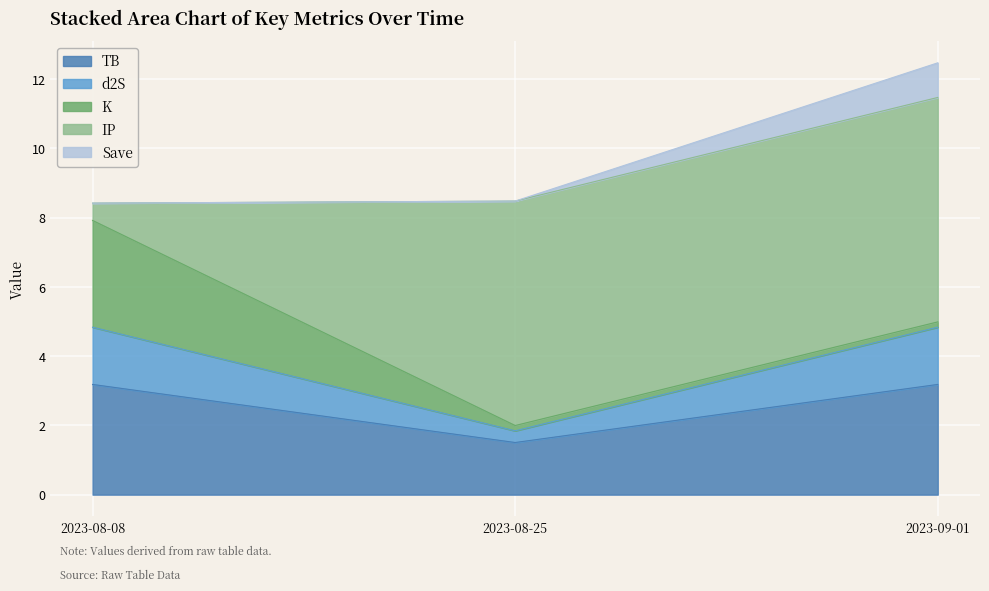

What is the total value across all series at 2023-08-08?

8.4